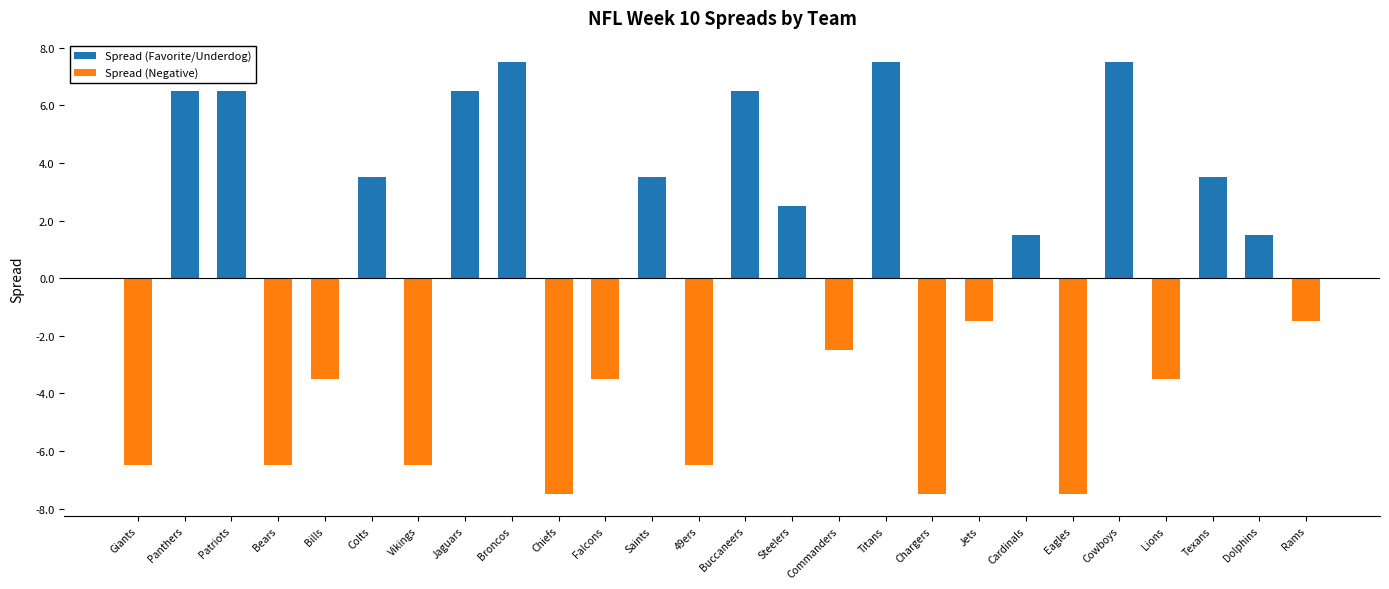

The Spread (Favorite/Underdog) series shows -3.8 at Rams. True or false?

False